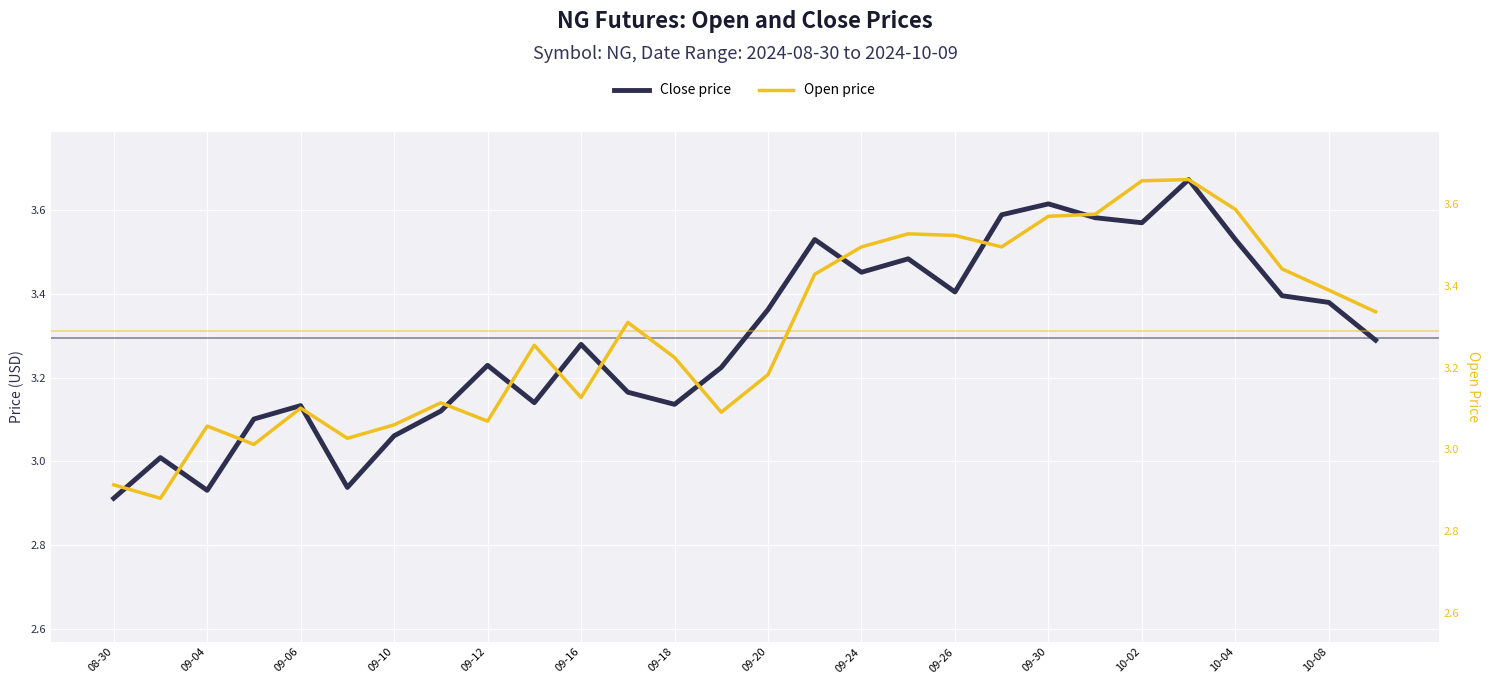

In Open price, how many points are lower than both neighbors (excluding endpoints)?

7